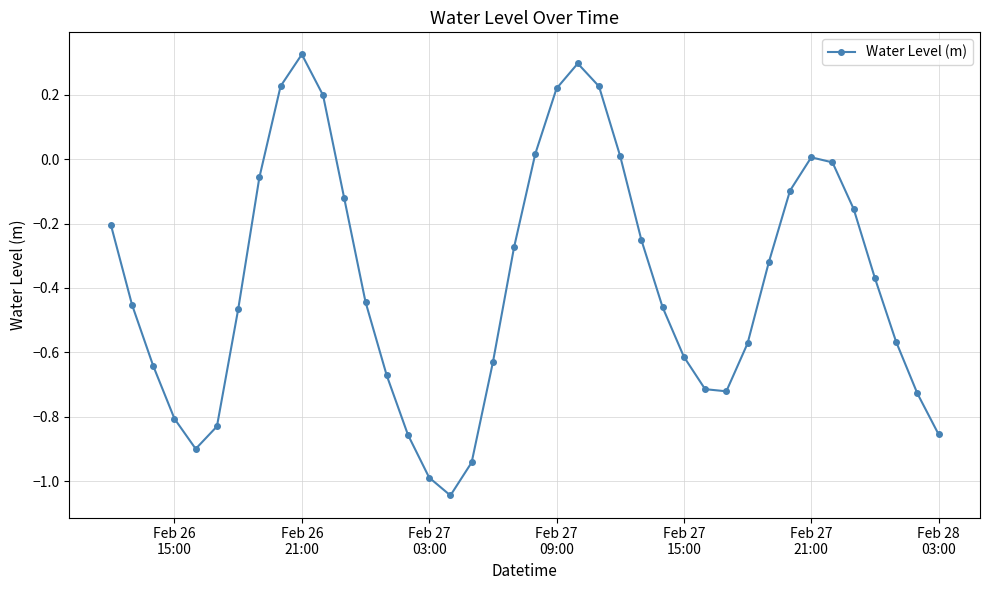

What is the difference between the maximum and second lowest values?

1.3